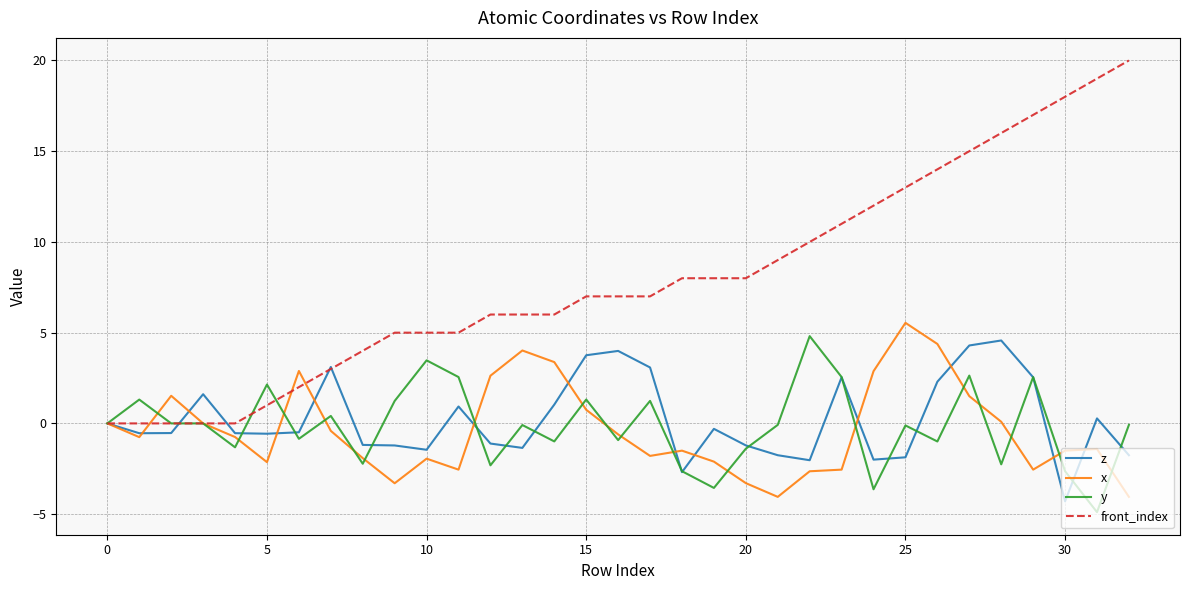

Which series has the largest total across all categories?

front_index